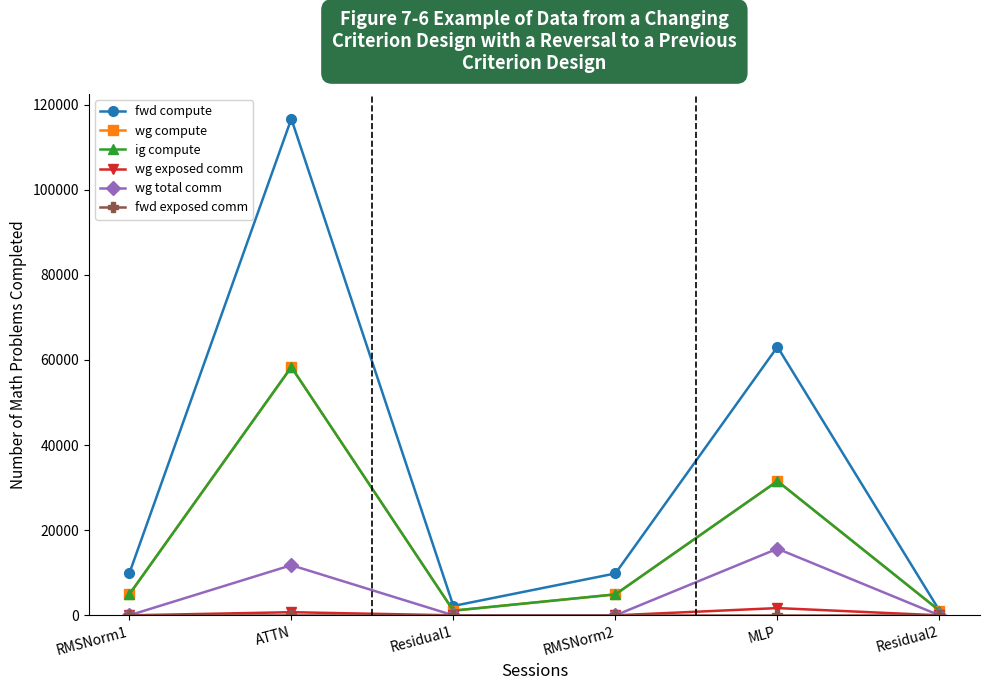

What is the maximum value for fwd compute?

116641.0